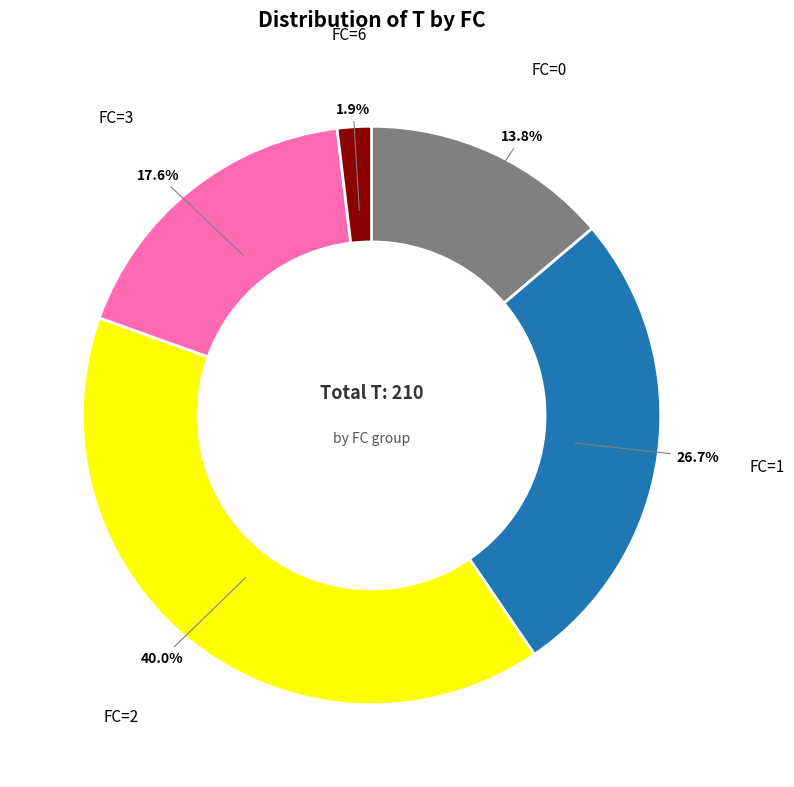

Between FC=2 and FC=3, which is larger?

FC=2